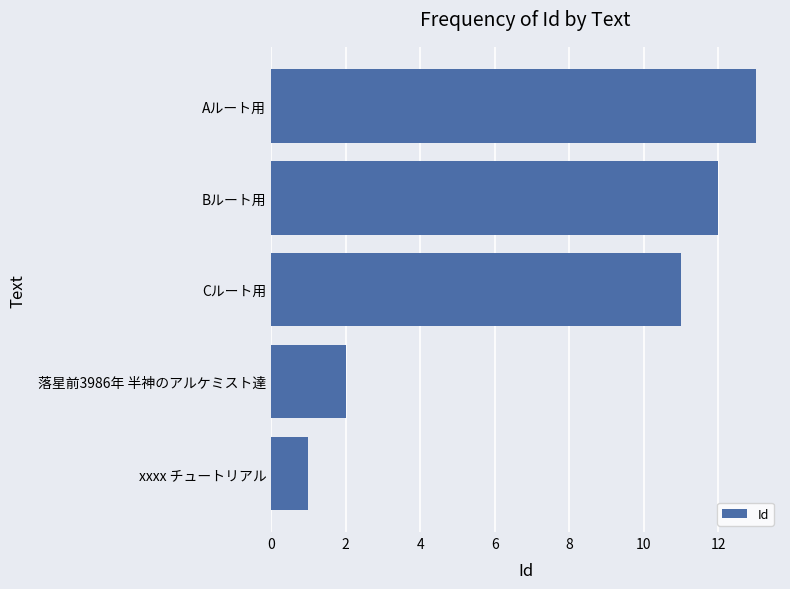

Which has a higher value, Bルート用 or 落星前3986年 半神のアルケミスト達?

Bルート用